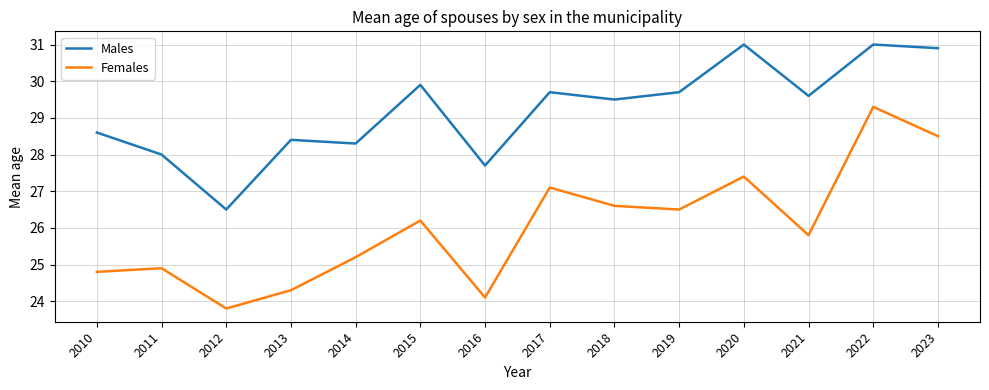

Which category has the lowest value in the Males series?

2012